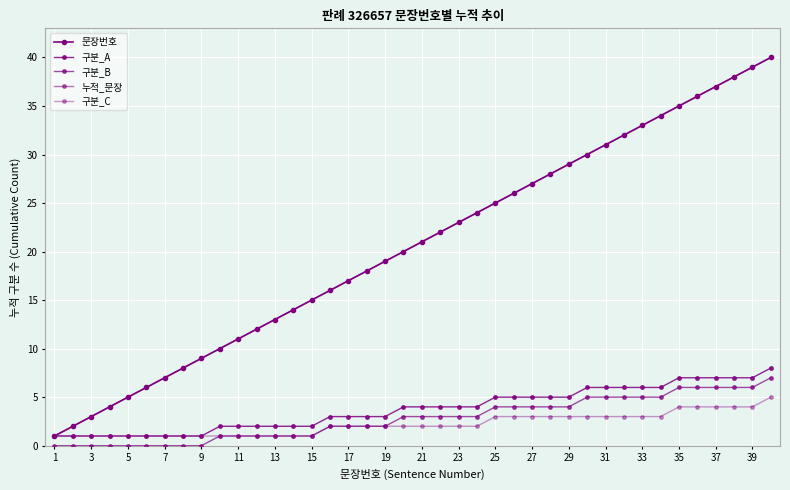

At how many categories does at least one series exceed 9?

31